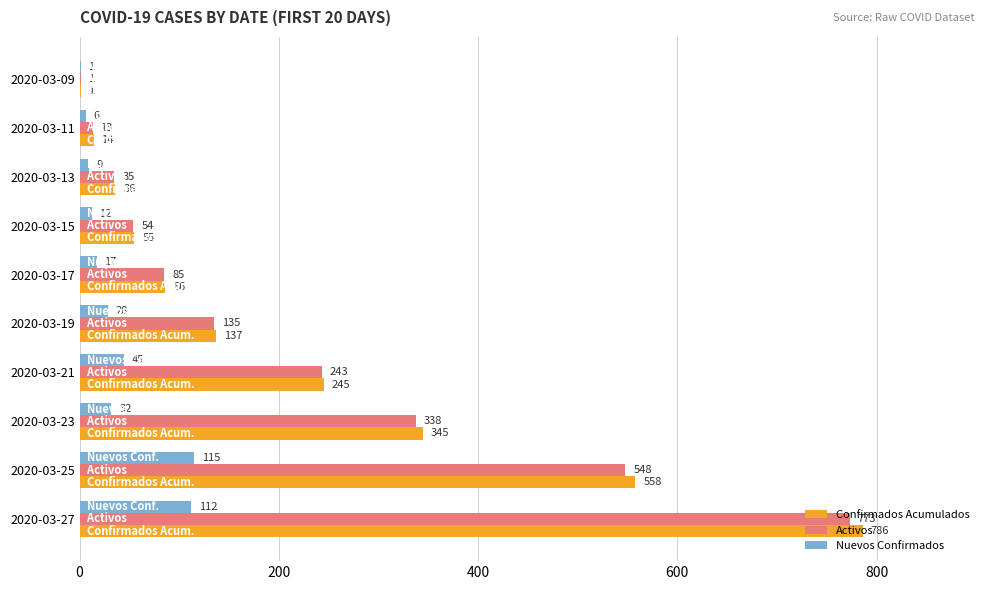

How many series are shown in this chart?

3